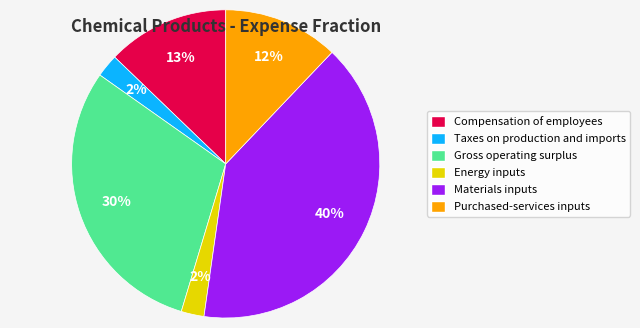

To the nearest percent, what percentage of the pie is Purchased-services inputs?

12%